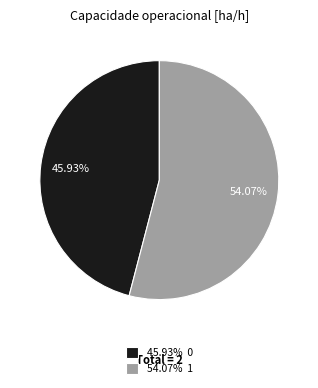

Which slice represents more than half of the pie?

54.07% 1